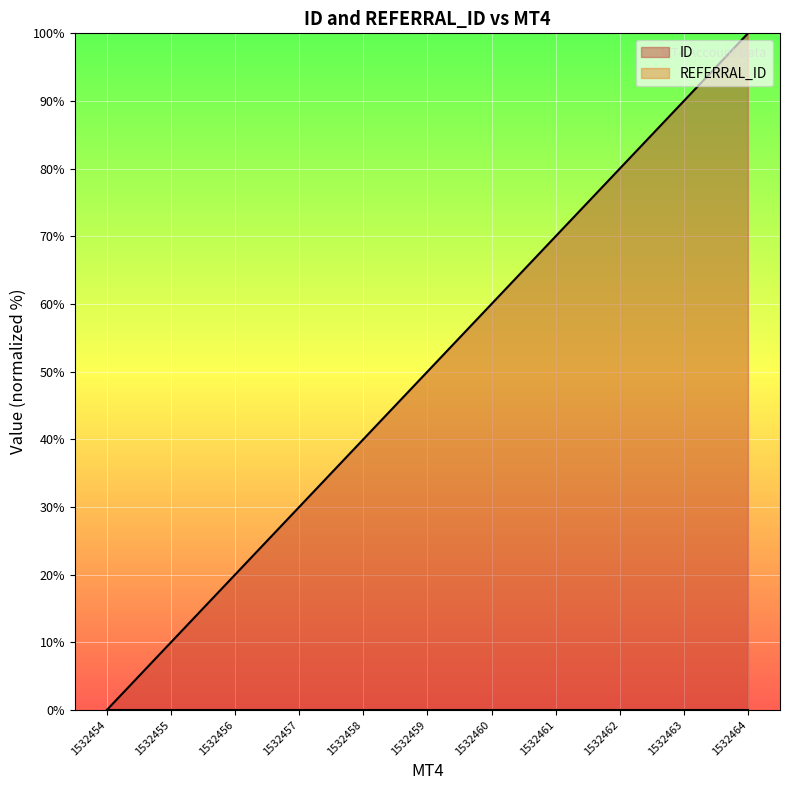

Reading right to left, list all the values displayed in this chart.

100	90	80	70	60	50	40	30	20	10	0